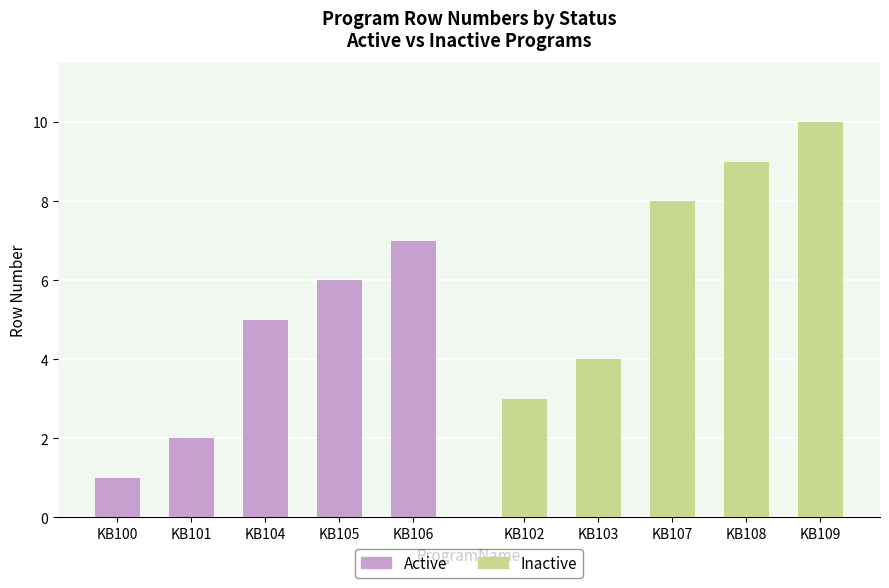

Which series has the largest range (max minus min)?

Inactive